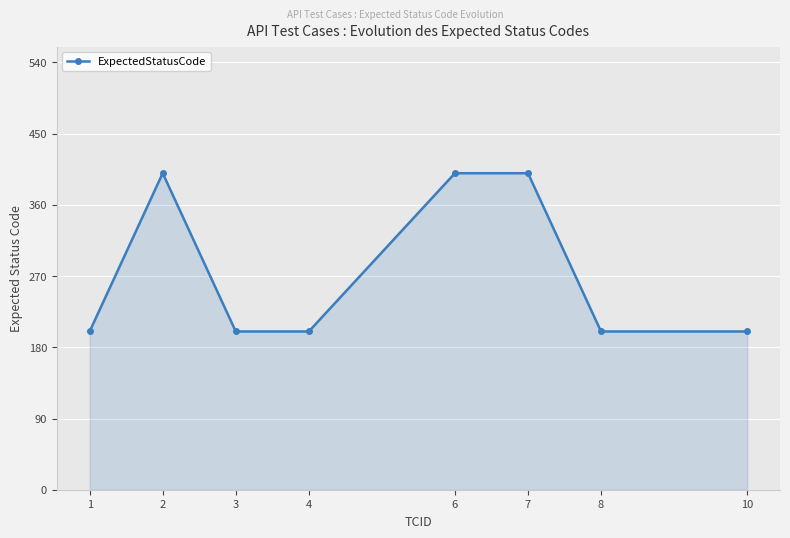

Does the chart display data point markers on the line(s)?

Yes